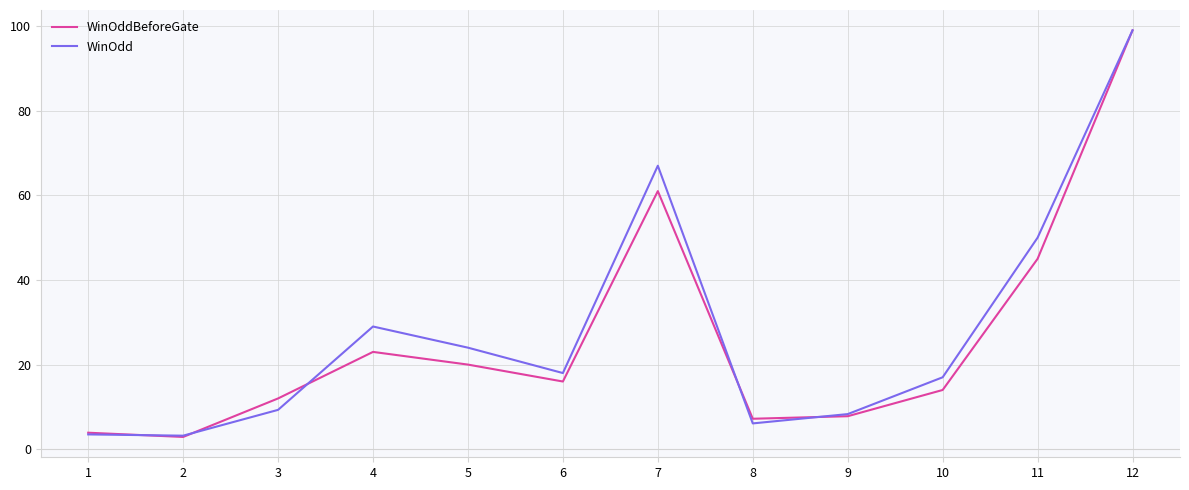

How many series are shown in this chart?

2